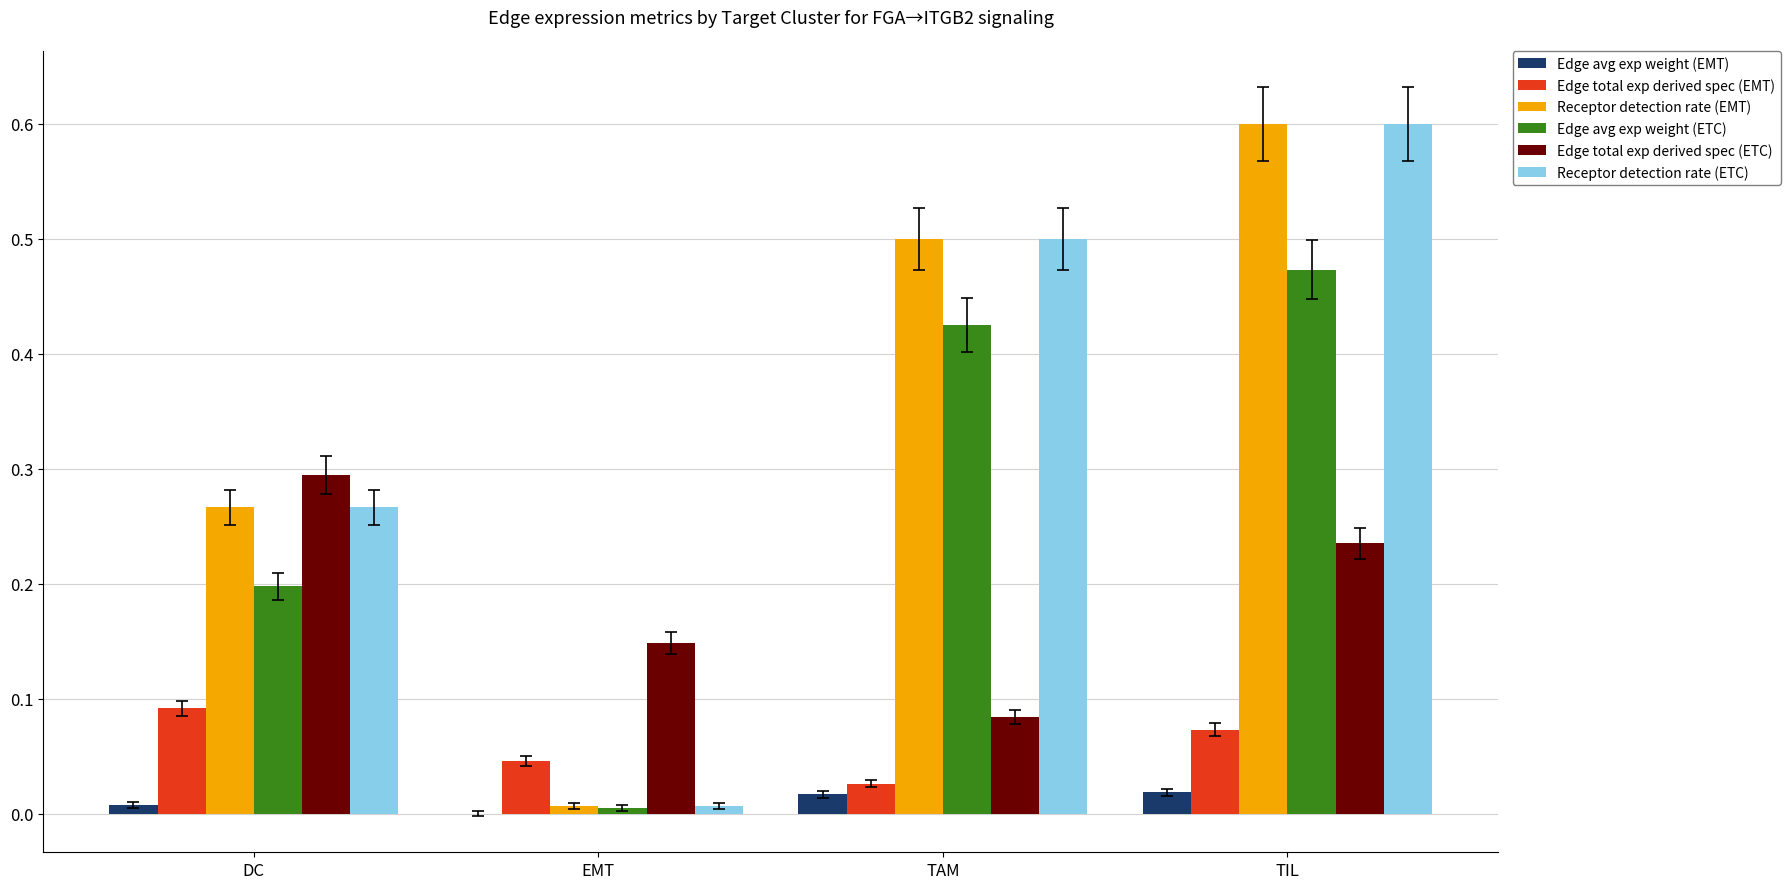

What is the total value across all series at TAM?

1.6